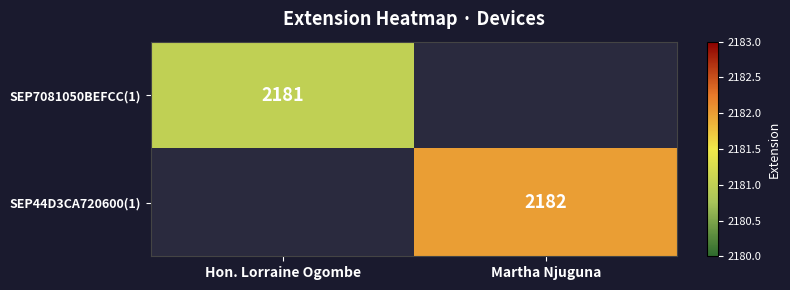

Is the value of SEP44D3CA720600(1) at Martha Njuguna greater than the value of SEP7081050BEFCC(1) at Hon. Lorraine Ogombe?

Yes